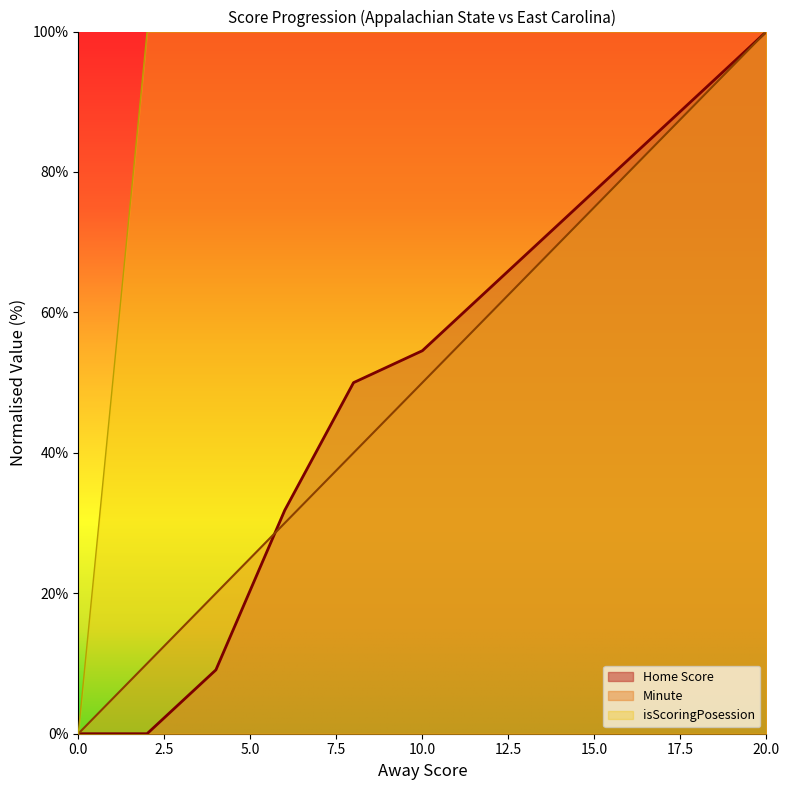

Reading left to right, what are all the values shown in this chart?

Away Score: 0=0.0	2=10.0	4=20.0	6=30.0	8=40.0	10=50.0	12=60.0	14=70.0	16=80.0	18=90.0	20=100.0
Home Score: 0=0.0	2=0.0	4=9.1	6=31.8	8=50.0	10=54.5	12=63.6	14=72.7	16=81.8	18=90.9	20=100.0
isScoringPosession: 0=0.0	2=100.0	4=100.0	6=100.0	8=100.0	10=100.0	12=100.0	14=100.0	16=100.0	18=100.0	20=100.0